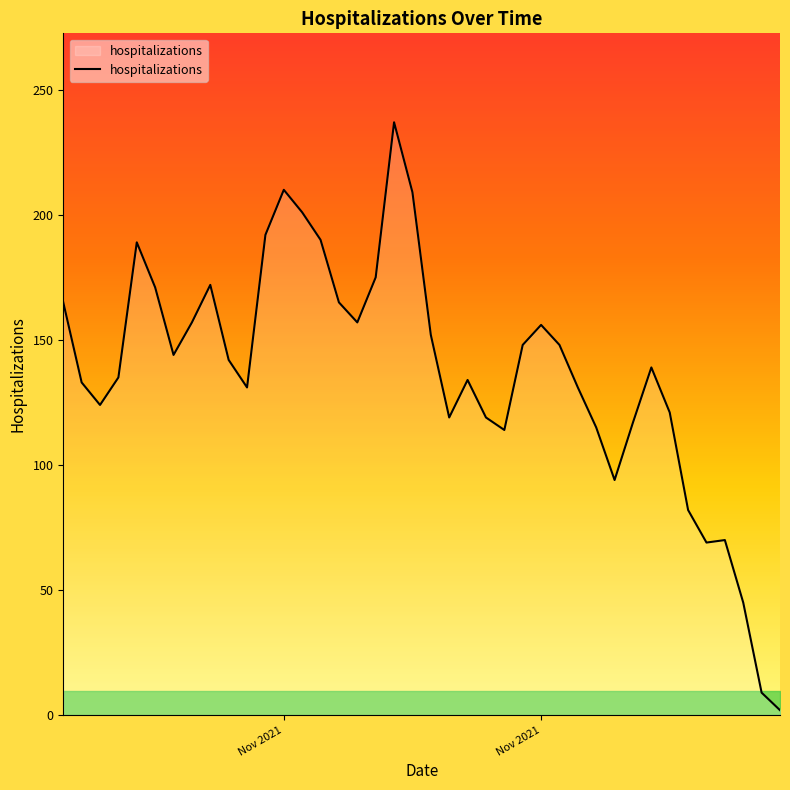

What is the greatest value displayed?

237